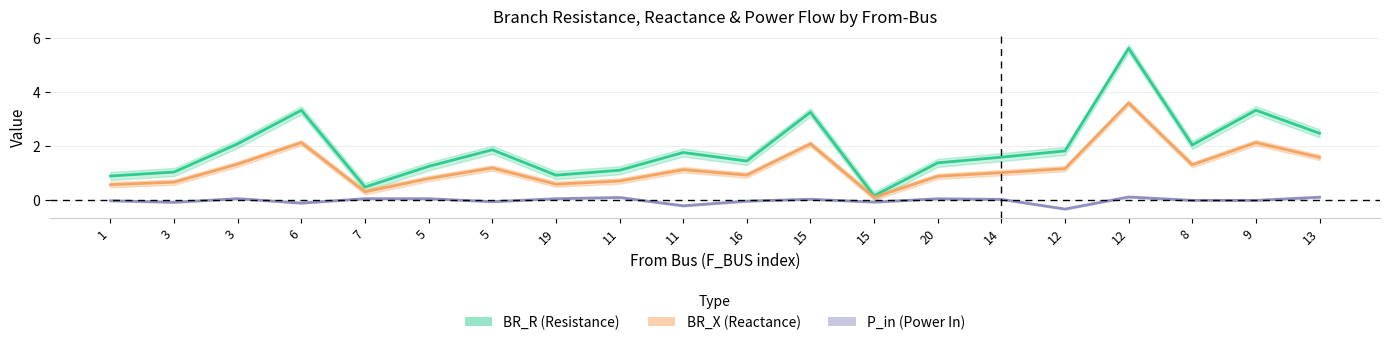

What is the greatest value displayed?

5.6